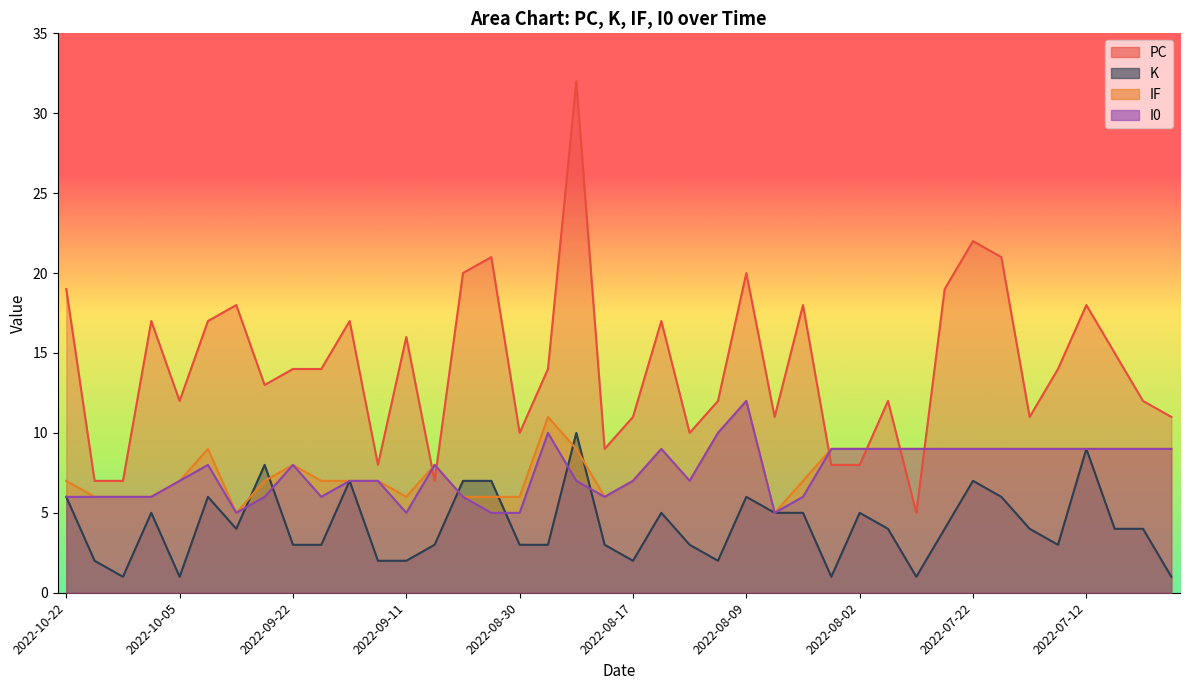

What position from the right is 2022-10-19?

39